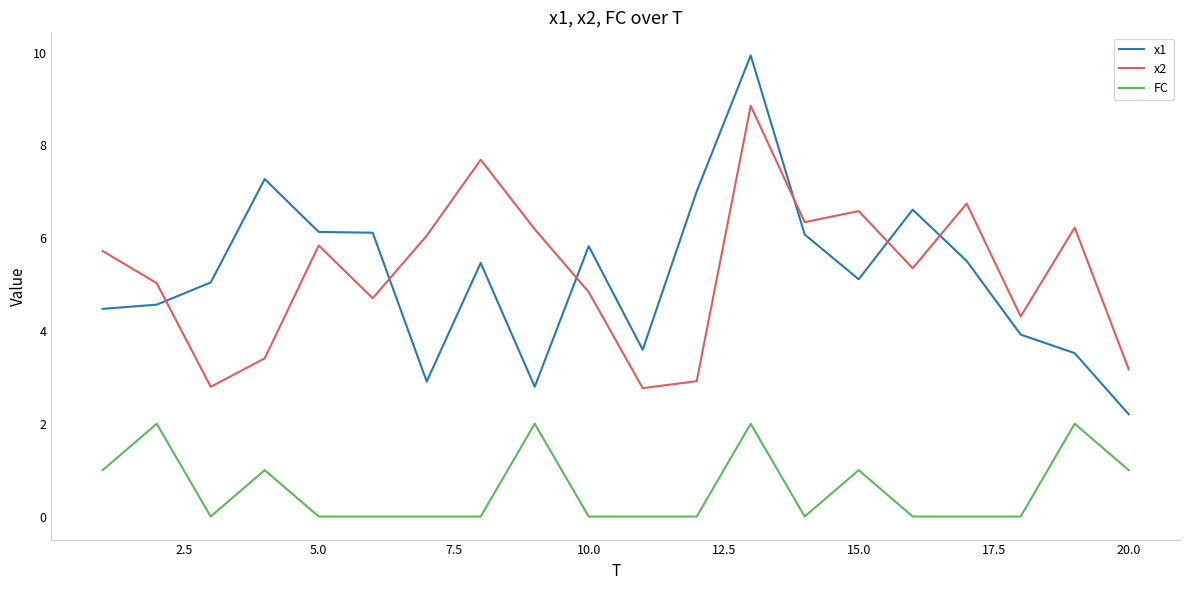

Which series has the widest spread of values?

x1